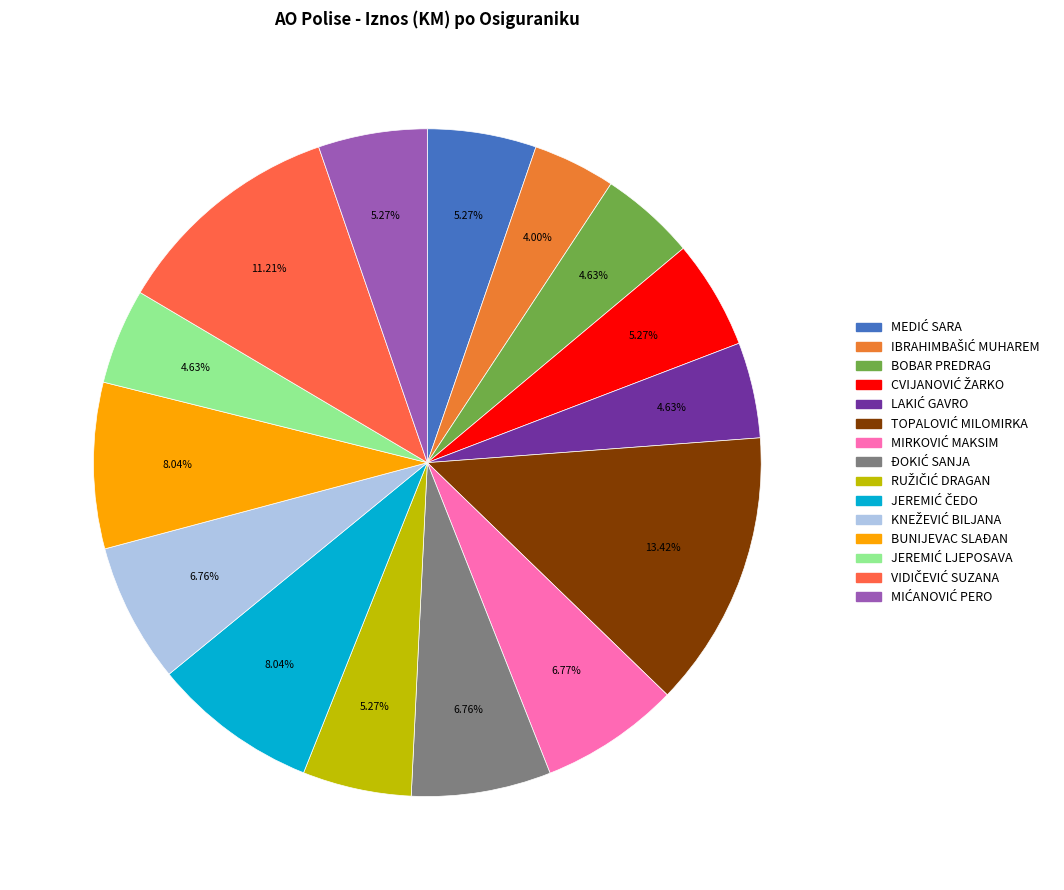

To the nearest percent, what is the difference between the BOBAR PREDRAG and CVIJANOVIĆ ŽARKO slice percentages?

1%